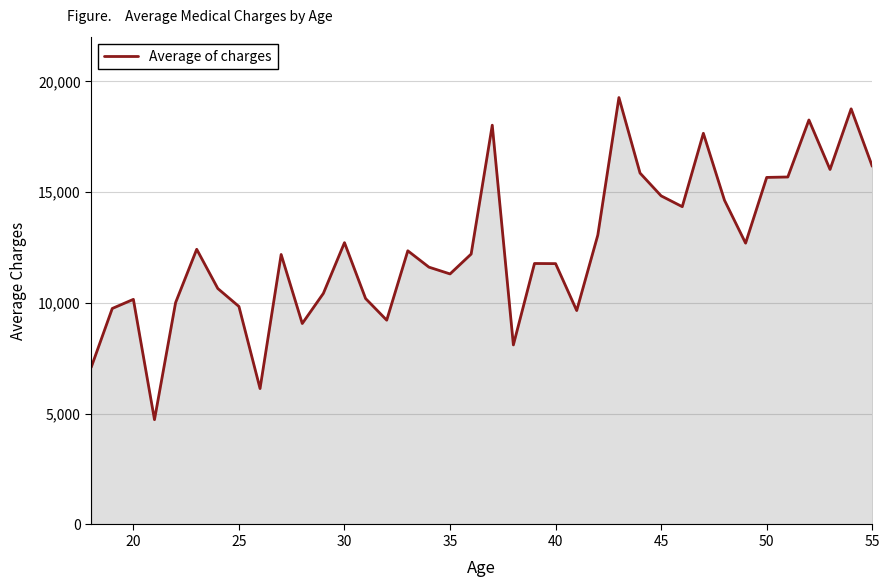

What is the smallest value displayed?

4730.5